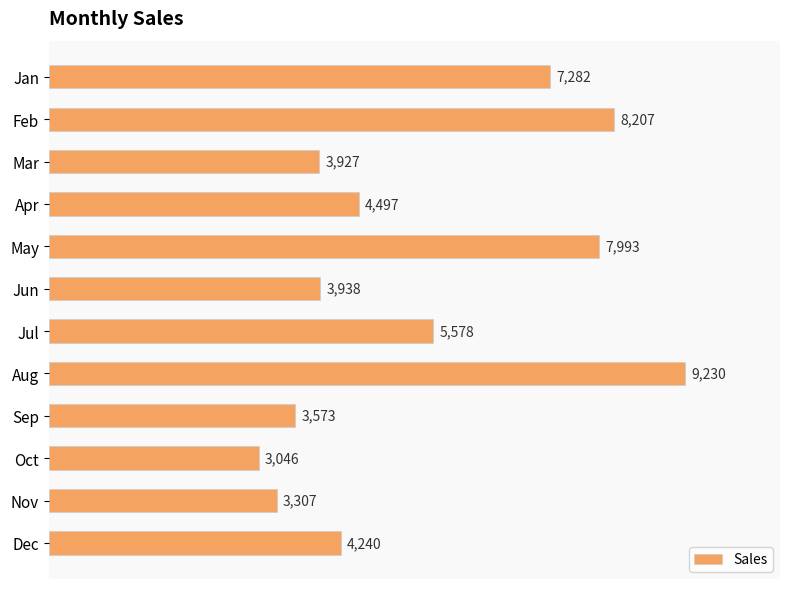

What is the value of the 2nd bar from the top?

8207